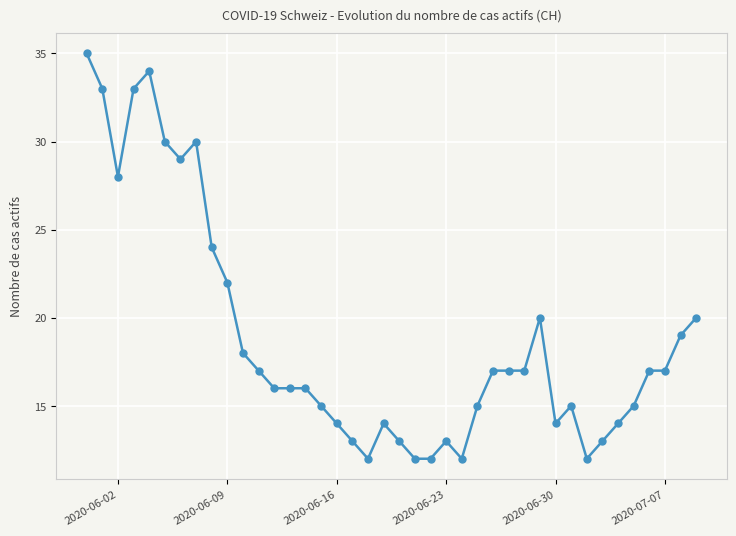

Count the number of data series in this chart.

1